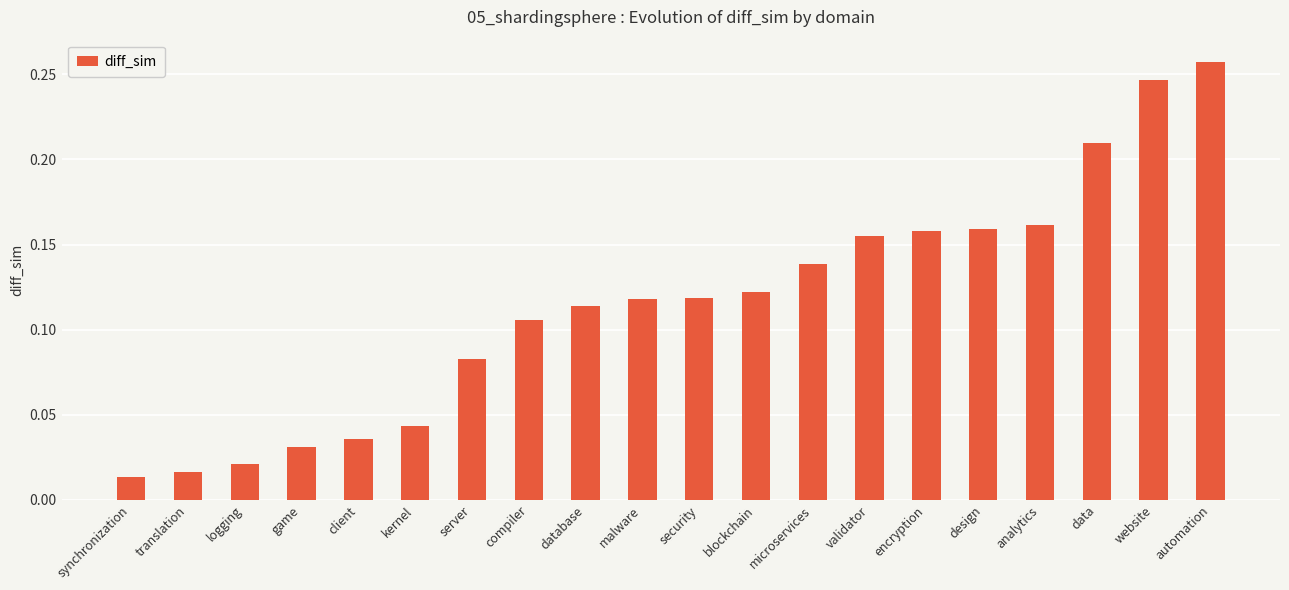

What is the change in value from translation to database?

+0.1